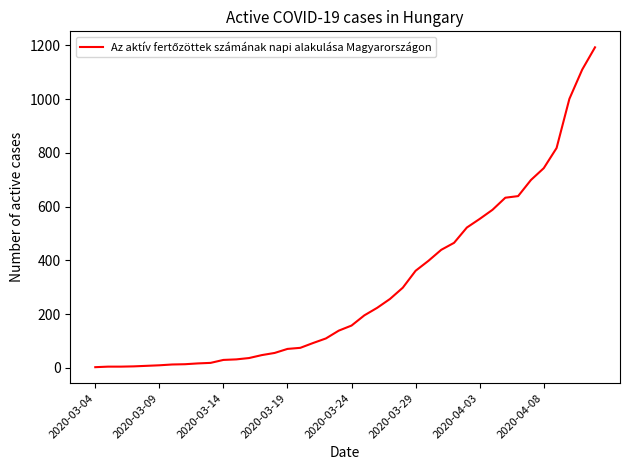

What is the greatest value displayed?

1193